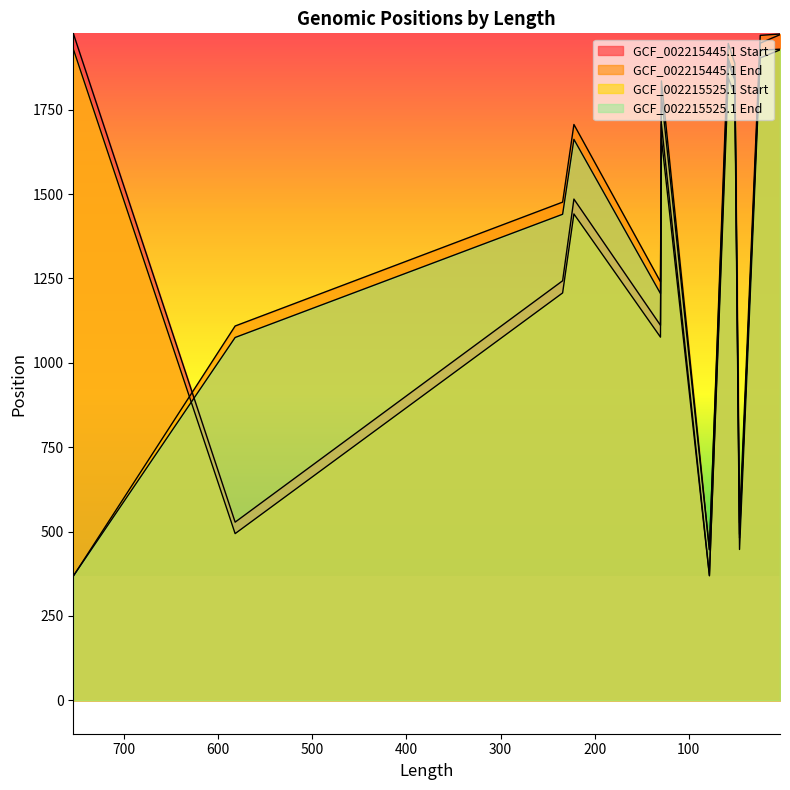

At which category does the chart reach its minimum across all series?

754